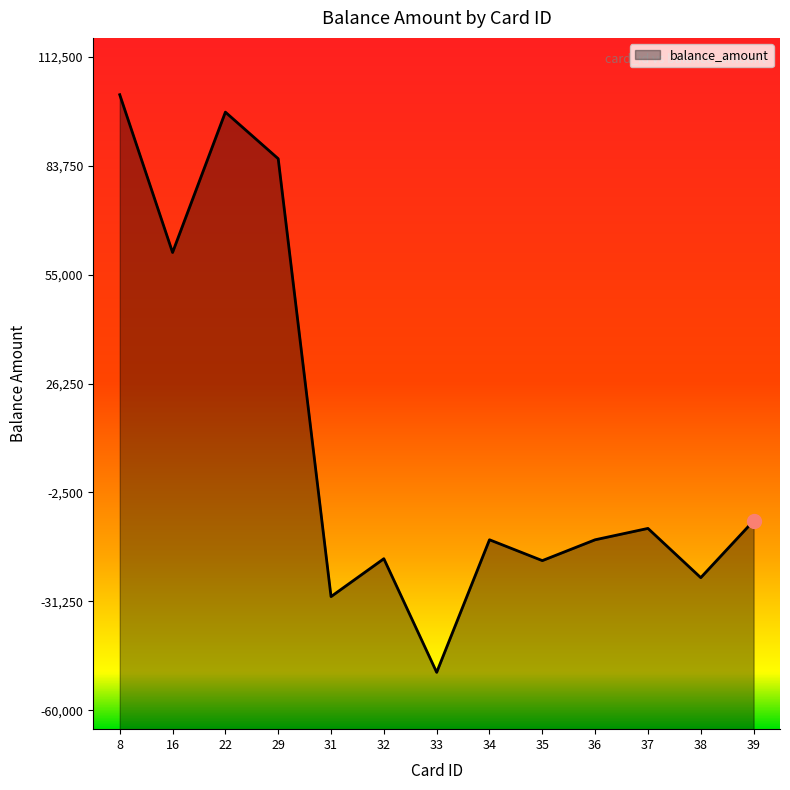

What is the difference between the maximum and minimum values?

152500